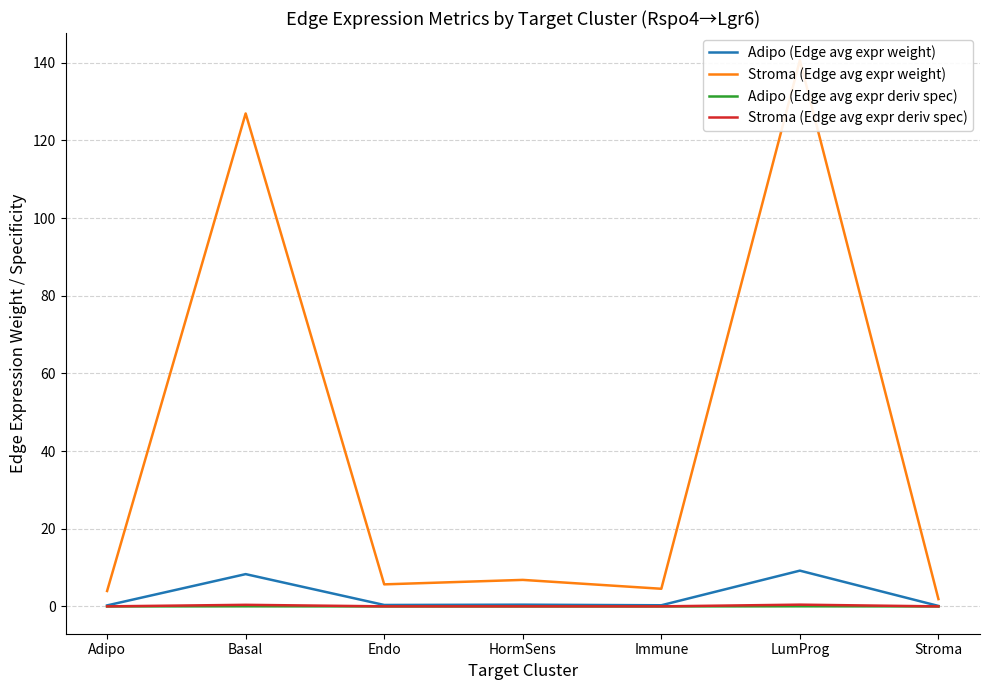

True or false: Stroma (Edge avg expr weight) and Adipo (Edge avg expr weight) cross at least once.

False